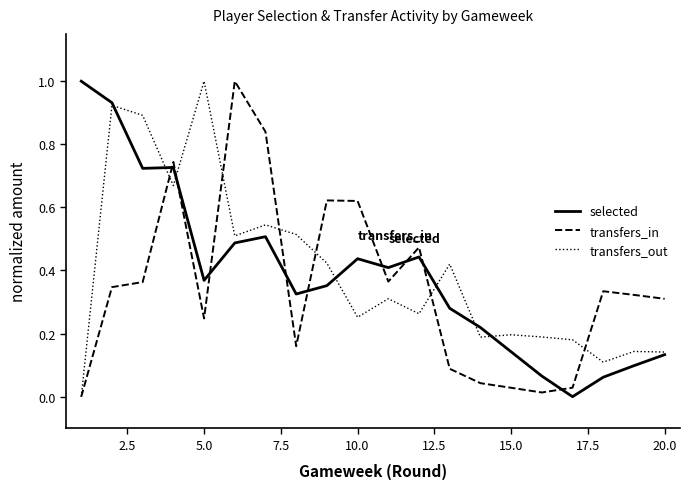

Does the chart have visible grid lines?

No